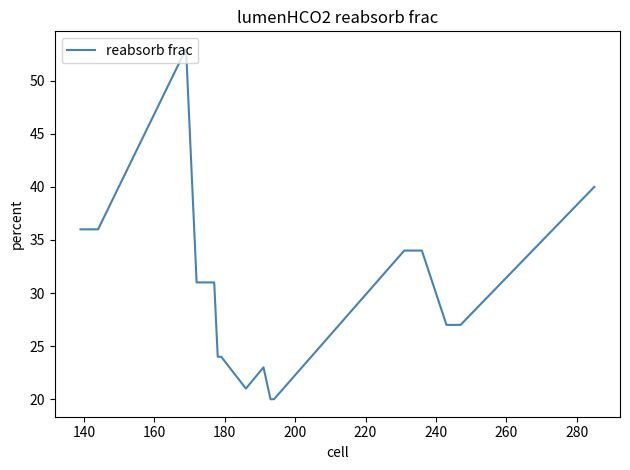

What is the difference between the maximum and minimum values?

33